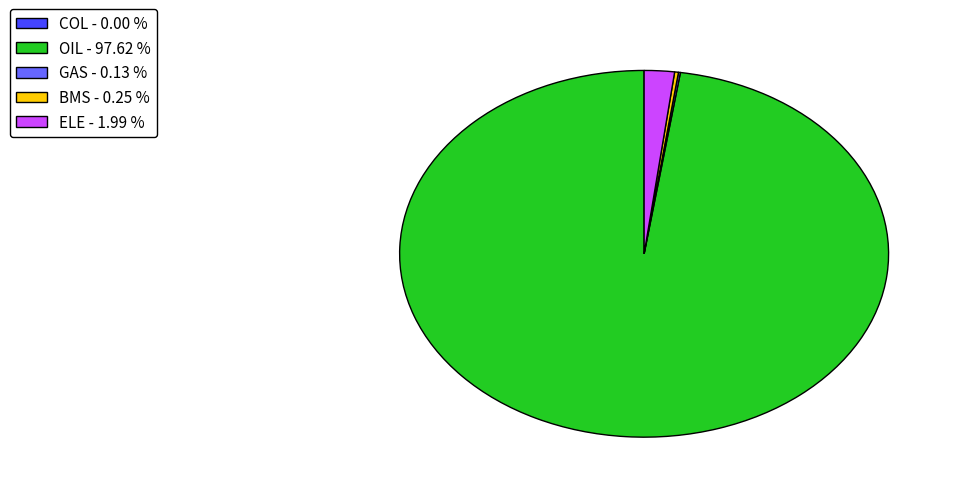

Which slice is the largest?

OIL